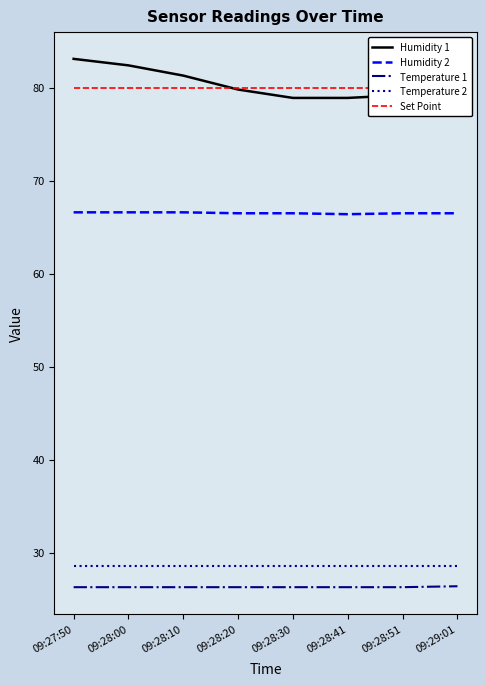

How many lines are shown in the chart?

5